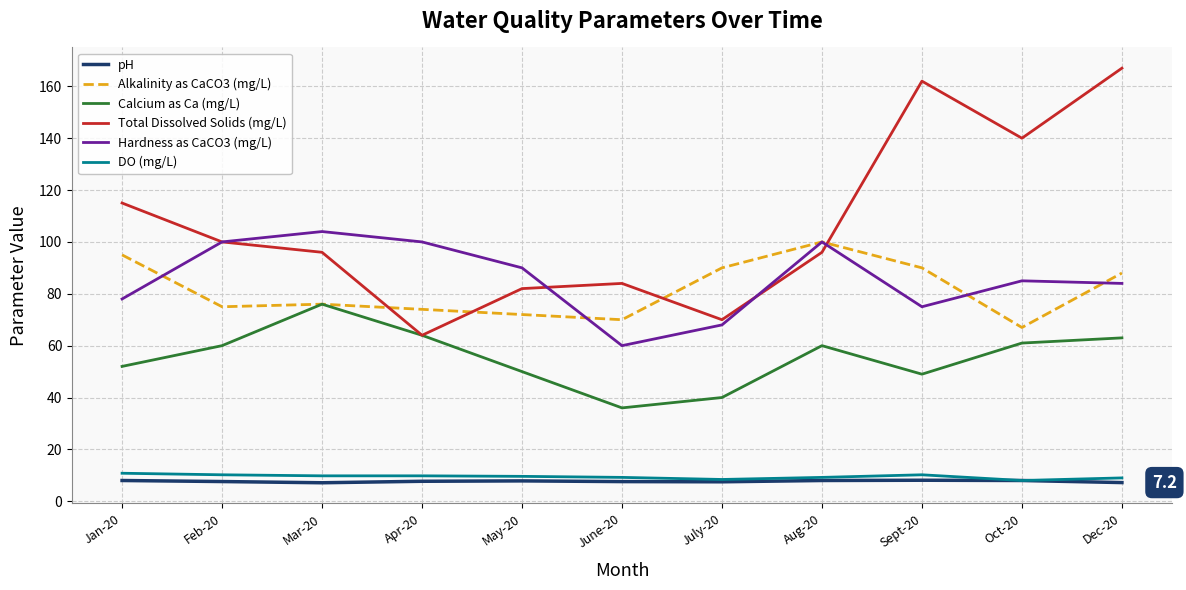

Is it true that Total Dissolved Solids (mg/L) equals 109.4 at Apr-20?

False